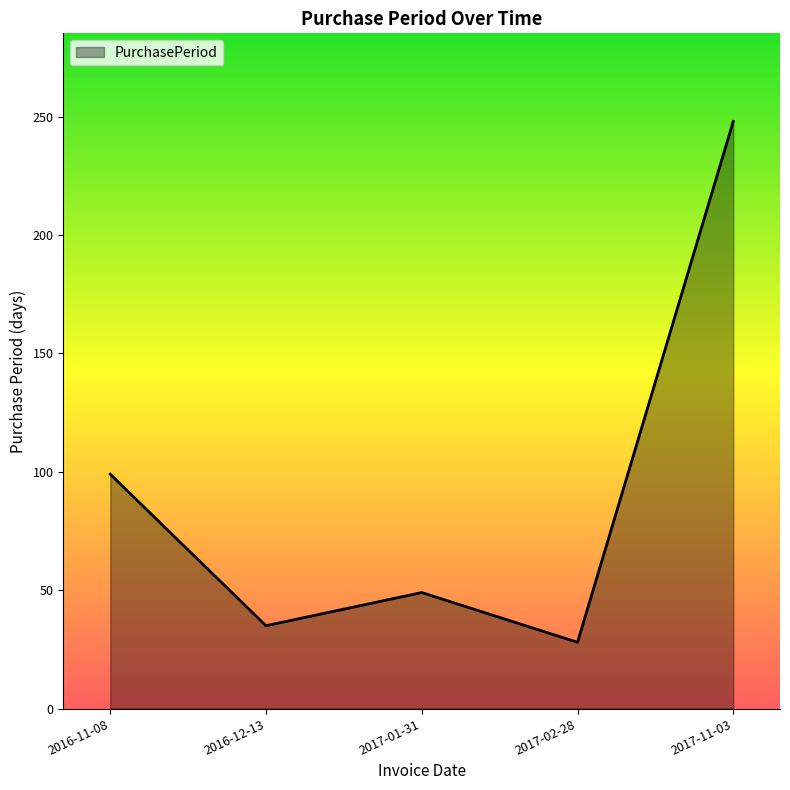

Approximately how many times larger is the value at 2017-01-31 compared to 2017-11-03?

0.2